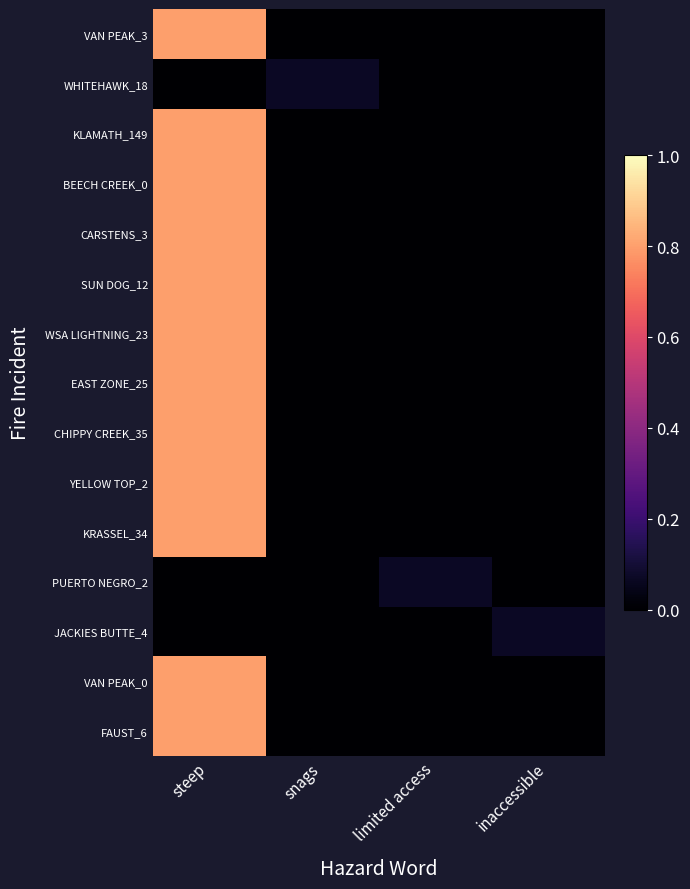

At inaccessible, list the series in order from smallest to largest.

VAN PEAK_3, WHITEHAWK_18, KLAMATH_149, BEECH CREEK_0, CARSTENS_3, SUN DOG_12, WSA LIGHTNING_23, EAST ZONE_25, CHIPPY CREEK_35, YELLOW TOP_2, KRASSEL_34, PUERTO NEGRO_2, VAN PEAK_0, FAUST_6, JACKIES BUTTE_4